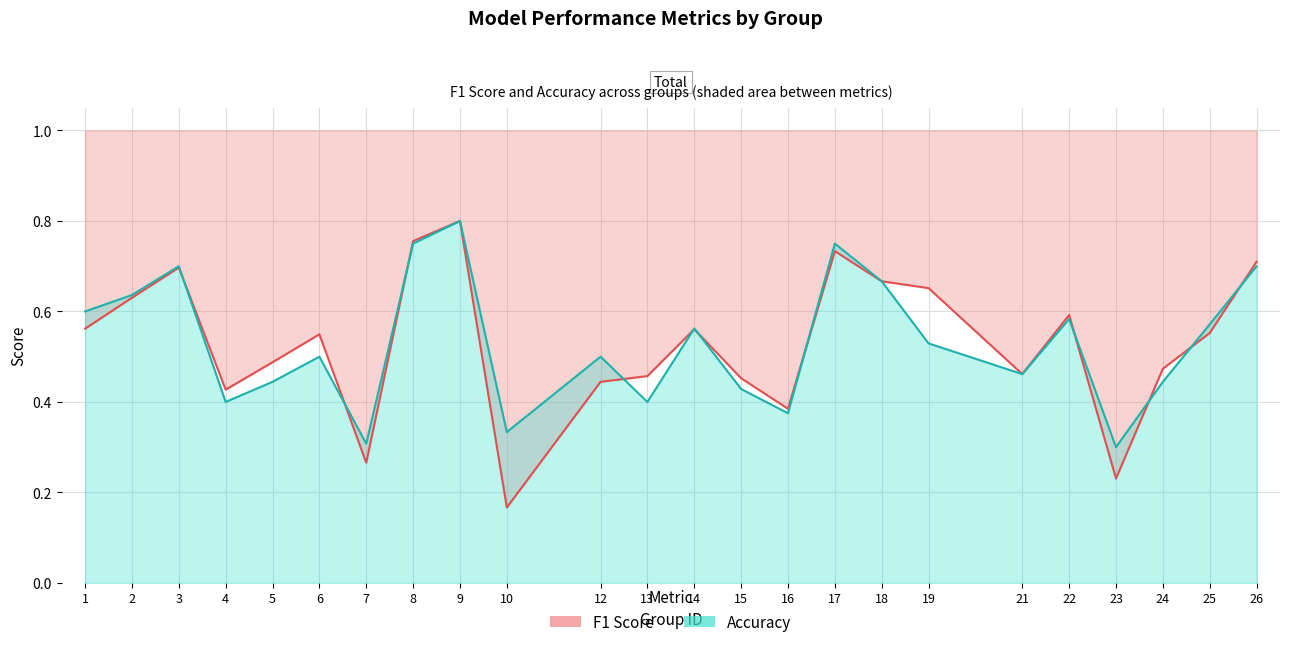

Does the chart display data point markers on the line(s)?

No